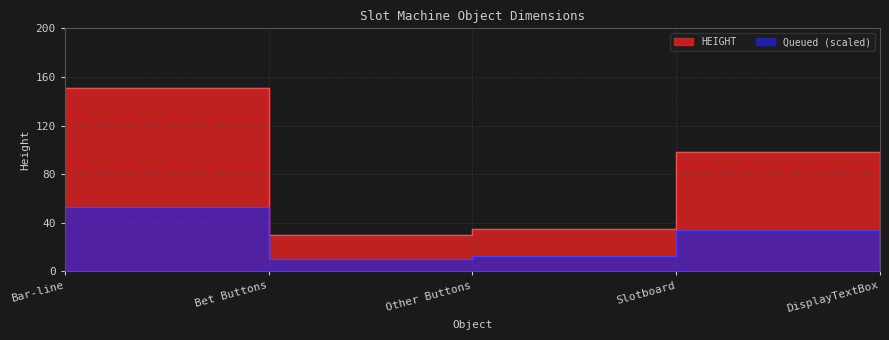

What is the difference between the values at Bar-line and Bet Buttons?

120.5